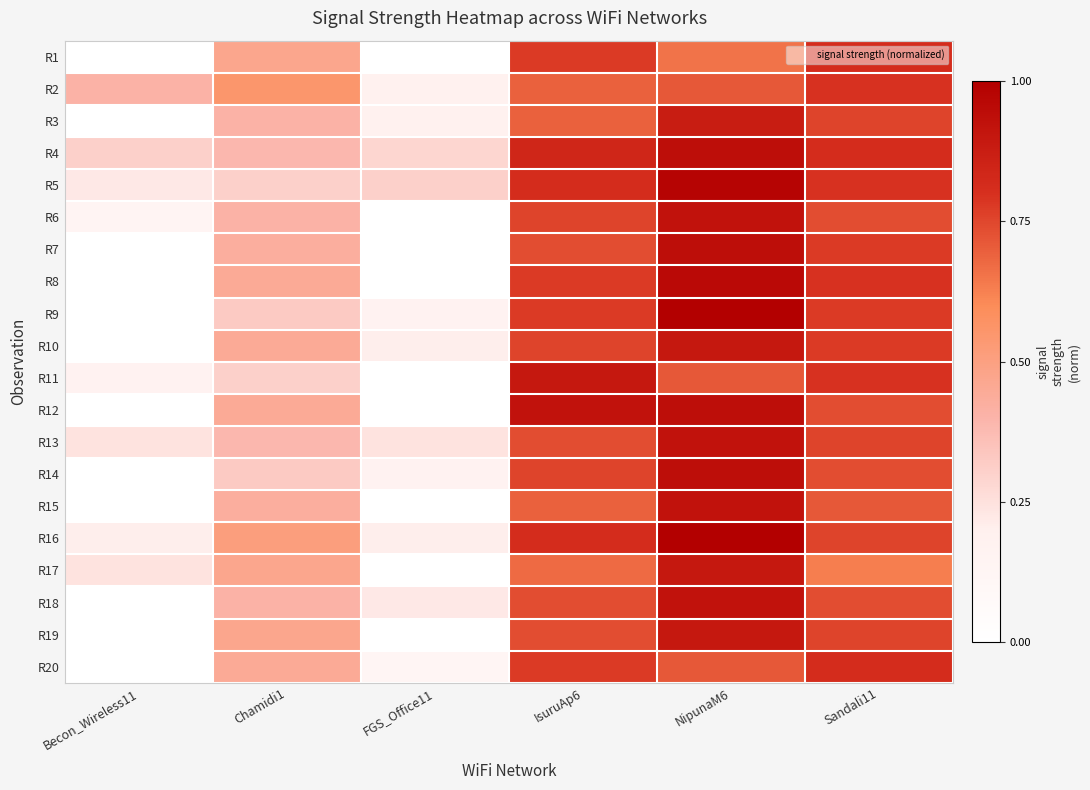

What is the difference between the highest and lowest values at Chamidi1?

0.2